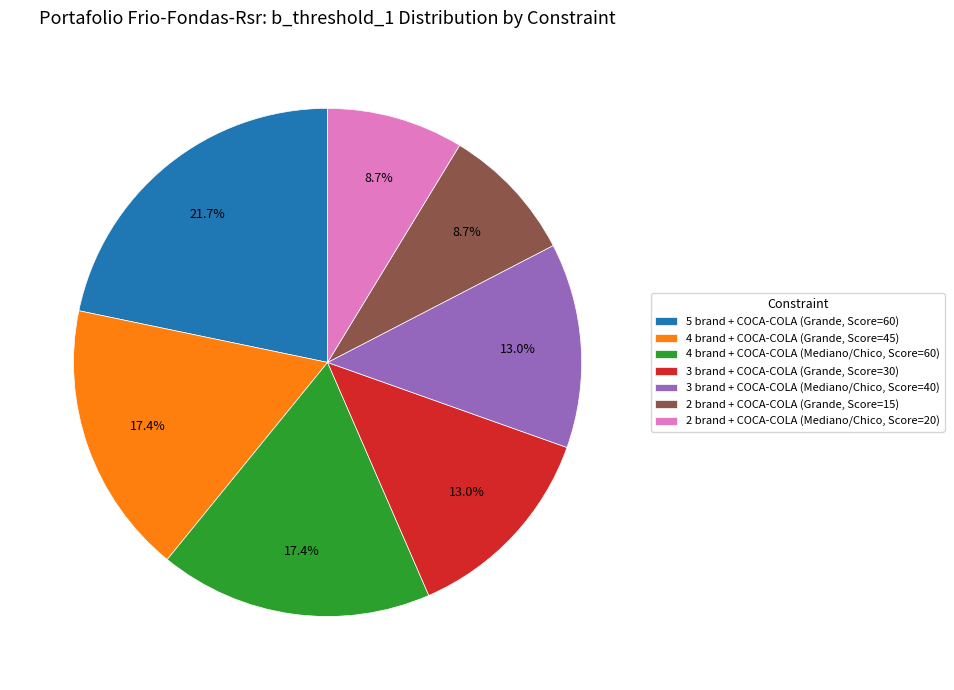

The 4 brand + COCA-COLA (Mediano/Chico, Score=60) slice represents 17% of the pie. True or false?

True